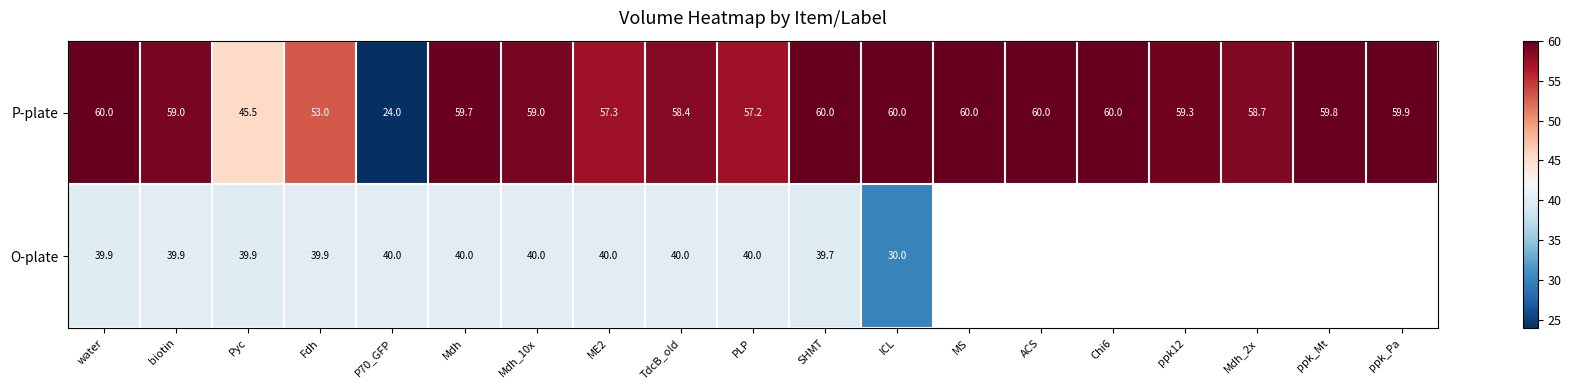

Is the value of P-plate at ppk12 greater than the value of O-plate at Mdh?

Yes